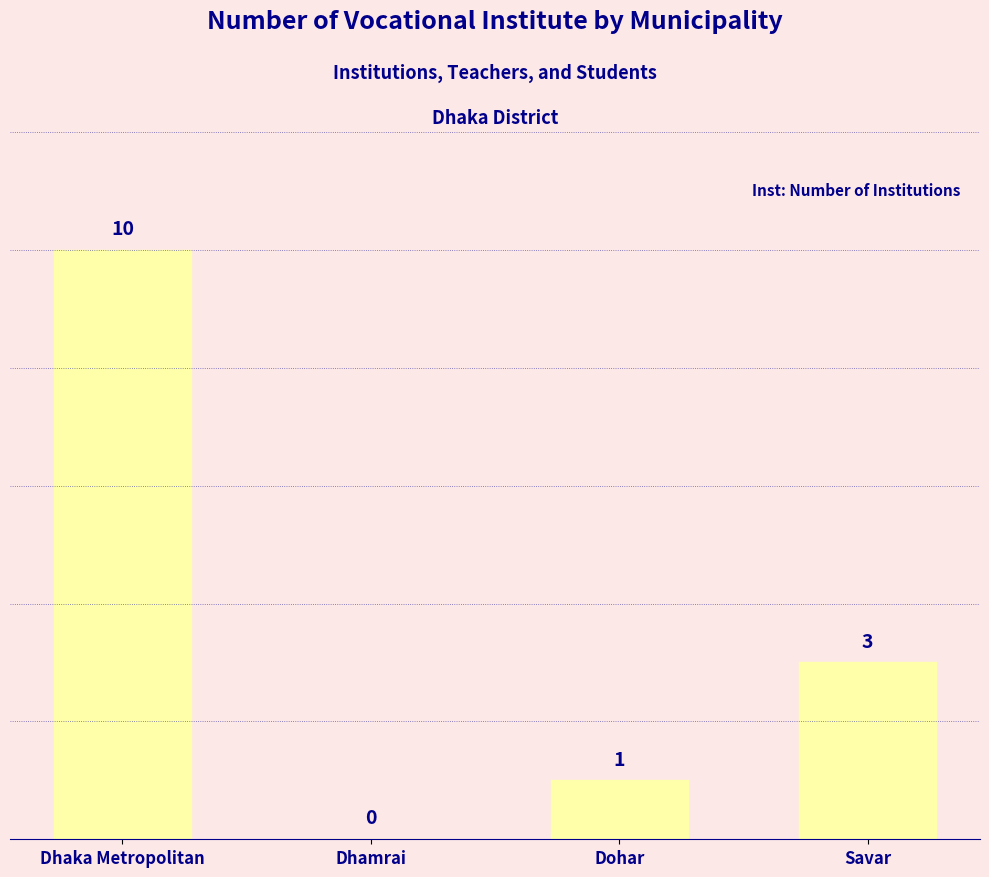

Are the bars horizontal?

No